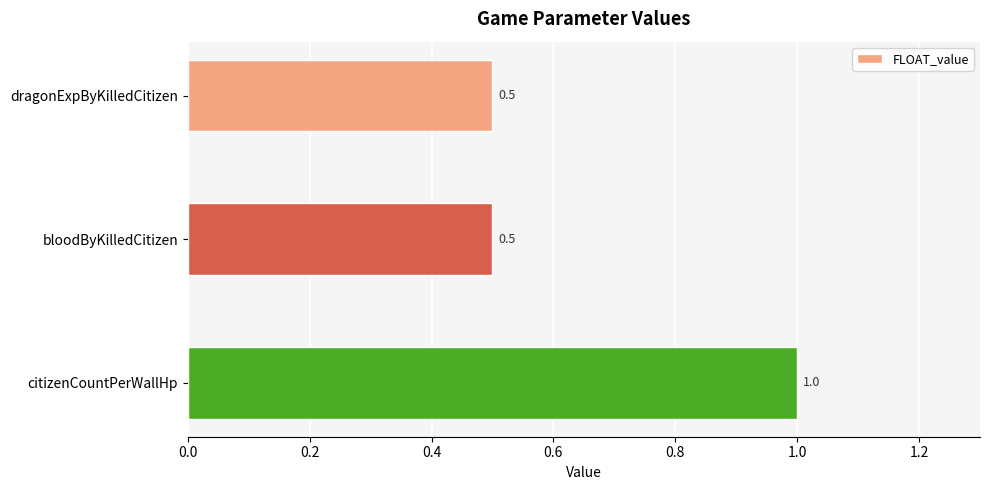

The value at dragonExpByKilledCitizen is 0.5. True or false?

True